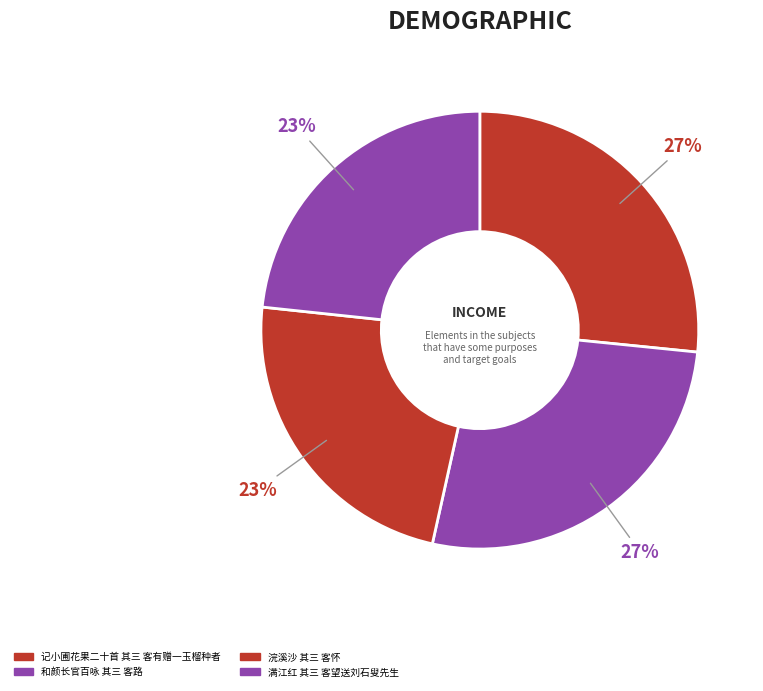

To the nearest percent, what percentage of the pie is 浣溪沙 其三 客怀?

23%